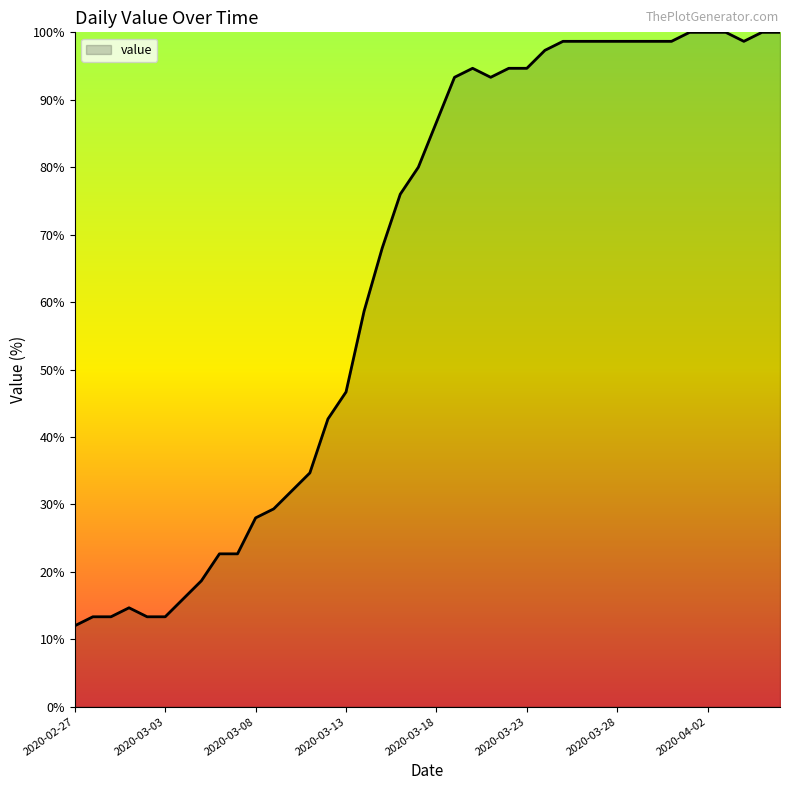

Reading right to left, list all the values displayed in this chart.

100.0	100.0	98.7	100.0	100.0	100.0	98.7	98.7	98.7	98.7	98.7	98.7	98.7	97.3	94.7	94.7	93.3	94.7	93.3	86.7	80.0	76.0	68.0	58.7	46.7	42.7	34.7	32.0	29.3	28.0	22.7	22.7	18.7	16.0	13.3	13.3	14.7	13.3	13.3	12.0